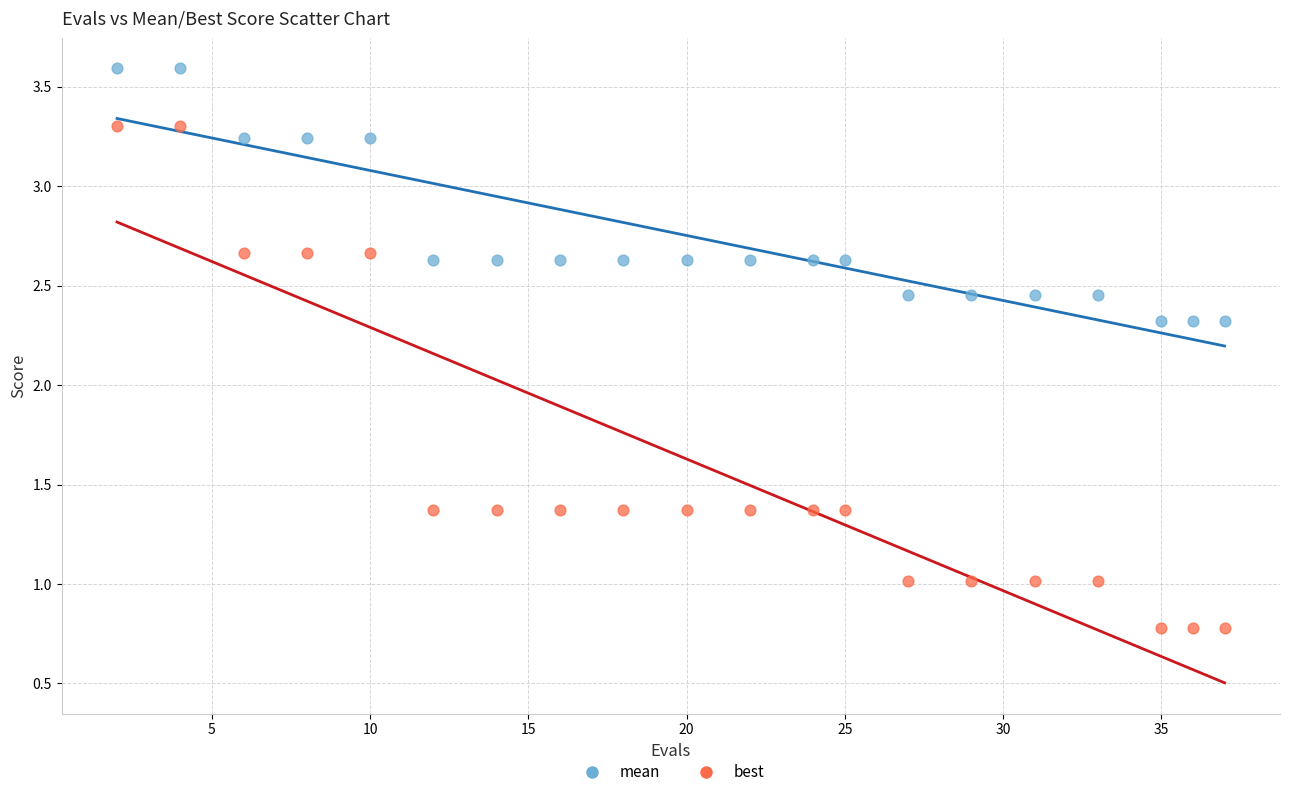

Which series reaches the maximum Y coordinate?

mean